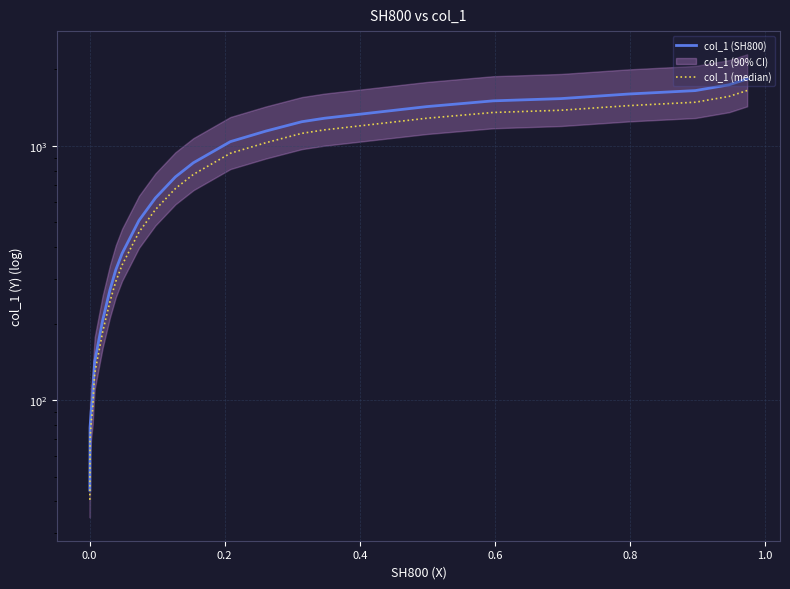

The value of col_1 (SH800) at 0.4 is 866.5. True or false?

False